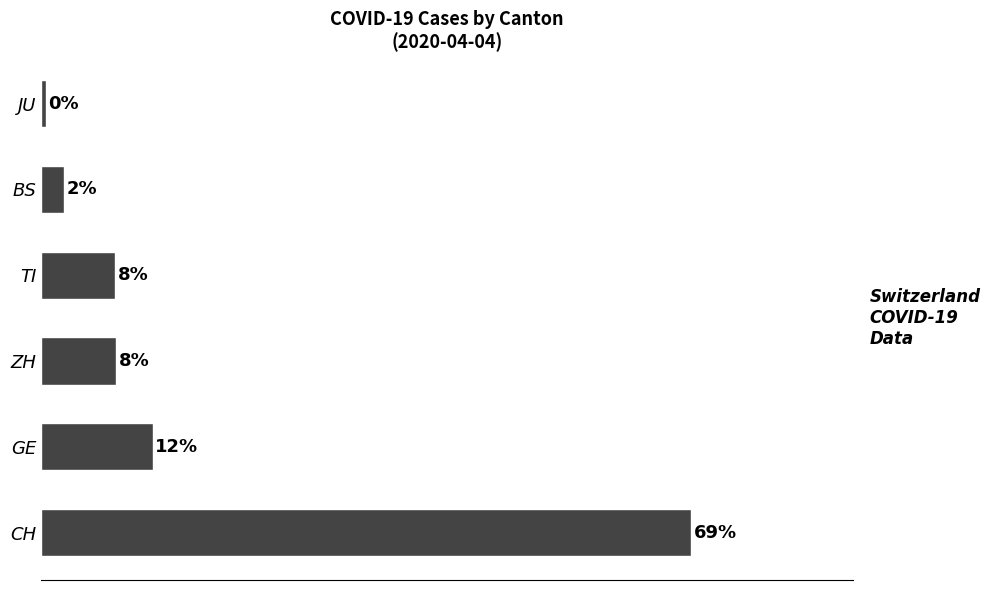

At which category does the chart reach its minimum across all series?

JU